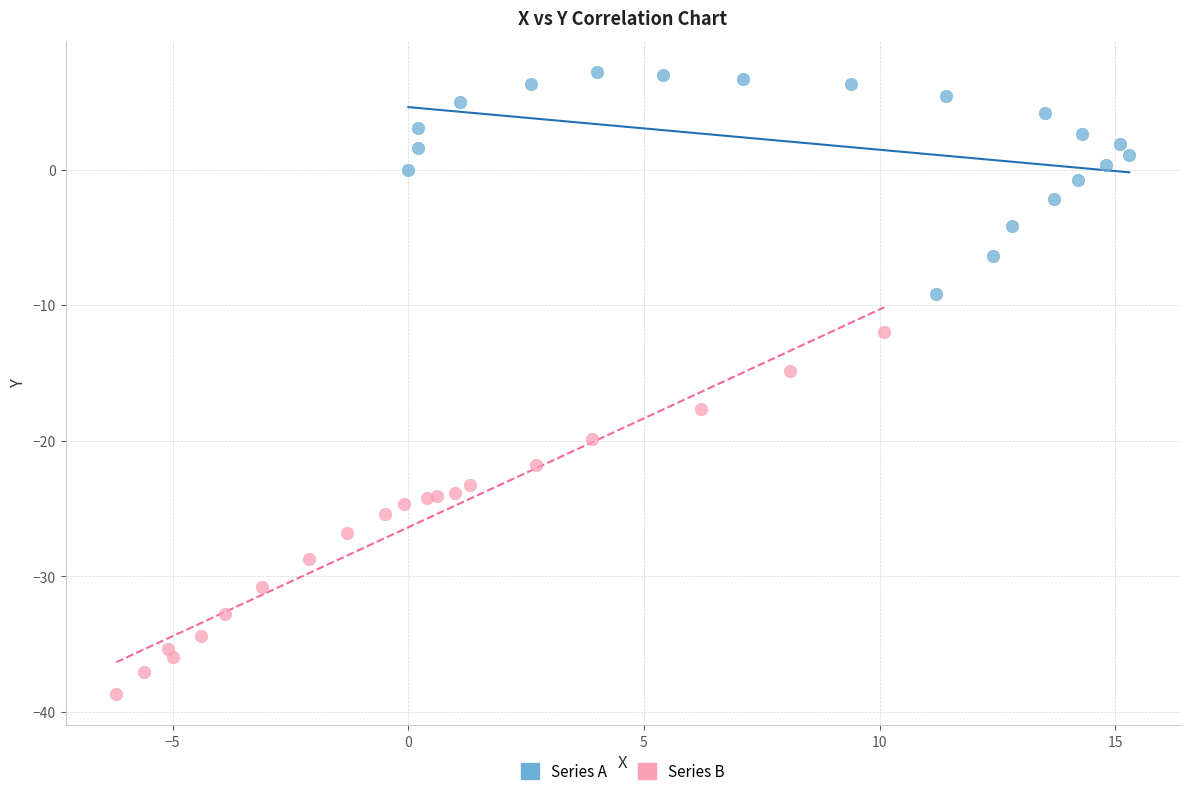

Which series has the largest Y range (max minus min)?

Series B